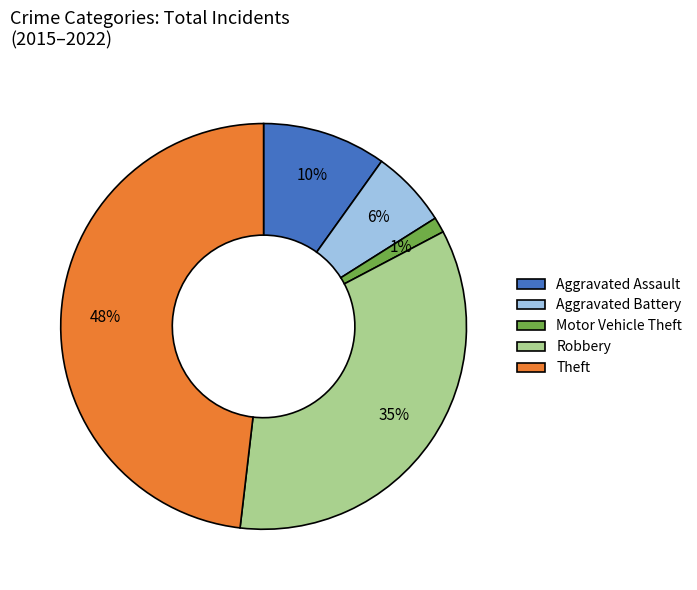

Between Motor Vehicle Theft and Aggravated Assault, which is larger?

Aggravated Assault